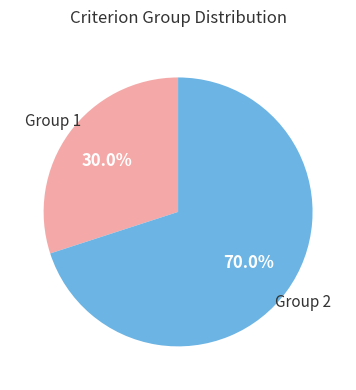

Does any single category account for the majority?

Yes